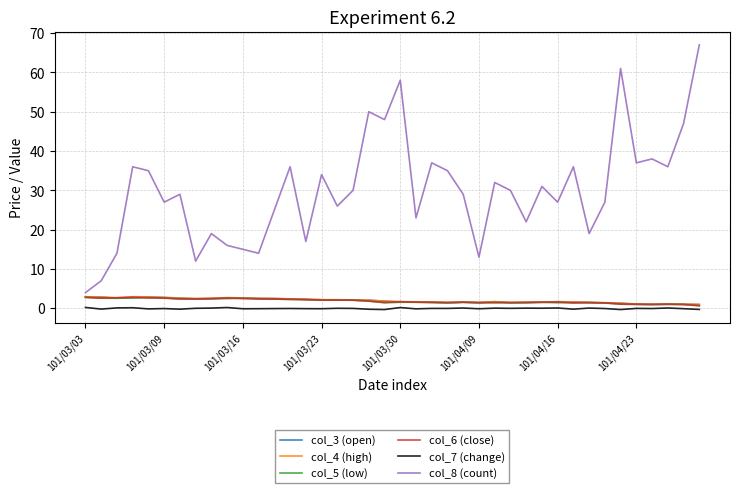

True or false: col_7 (change) and col_8 (count) cross at least once.

False